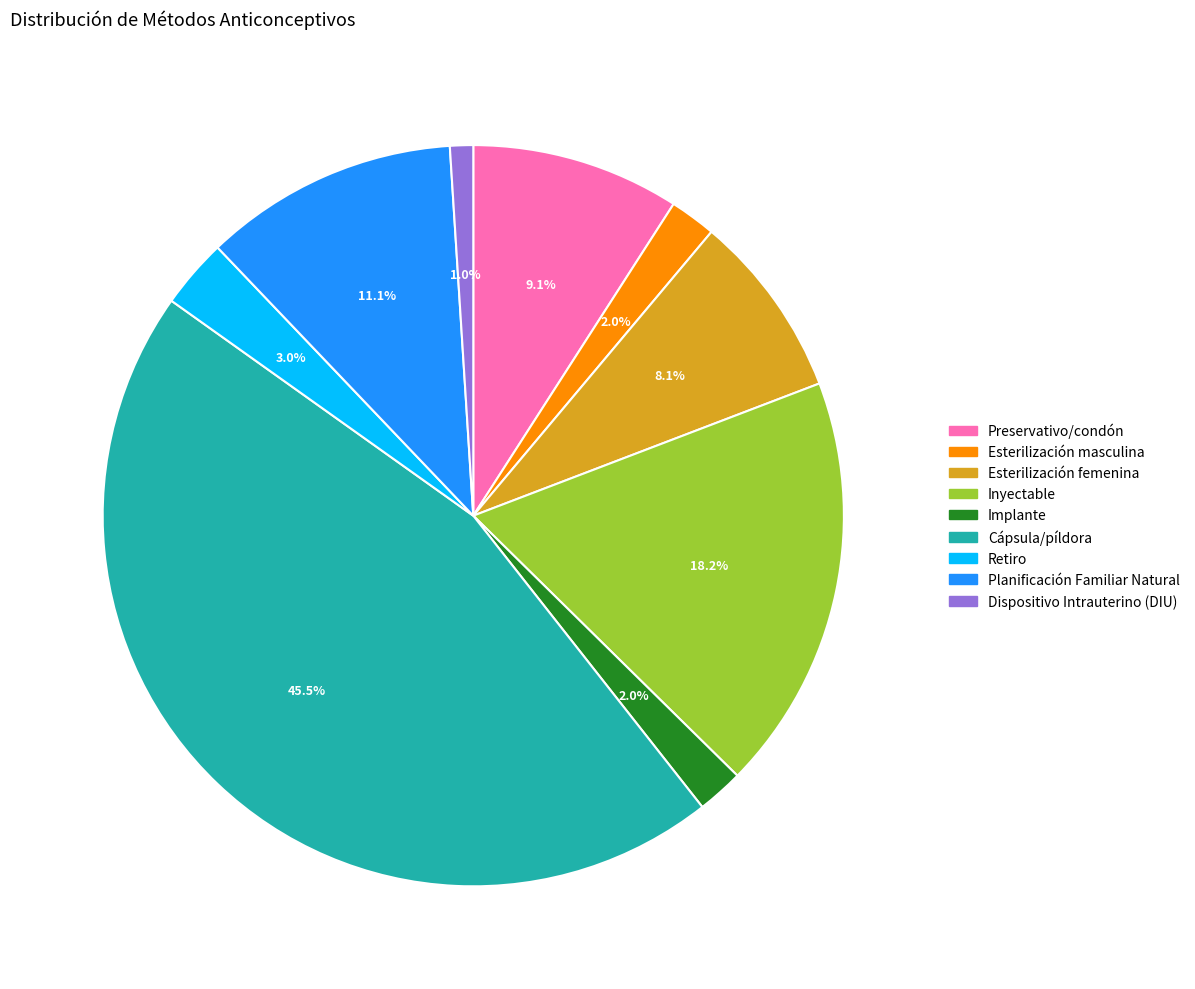

Between Preservativo/condón and Planificación Familiar Natural, which is larger?

Planificación Familiar Natural